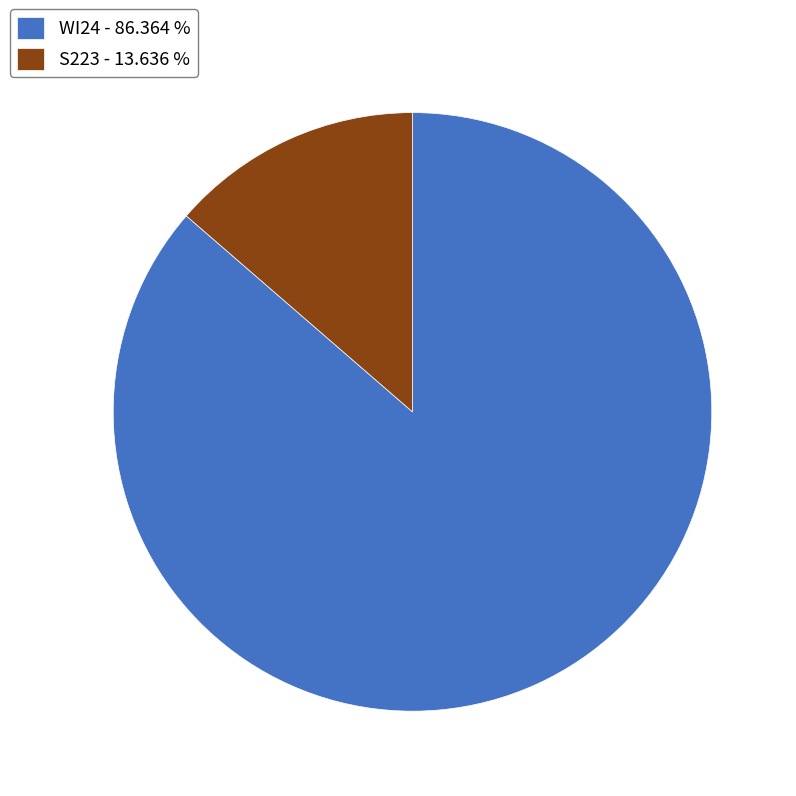

Rank the categories by value from highest to lowest.

WI24, S223